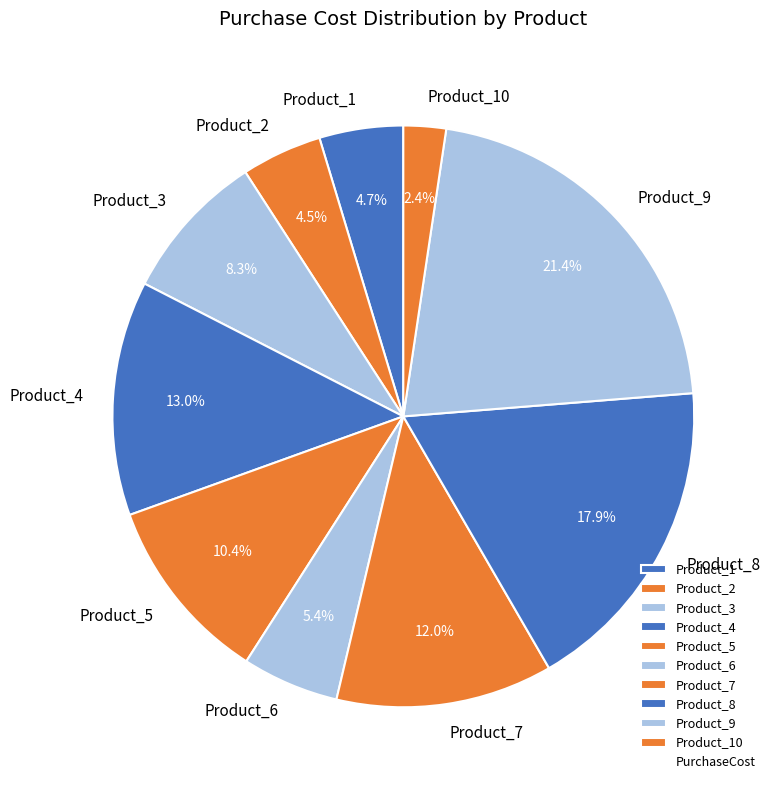

To the nearest percent, what portion does Product_10 represent?

2%